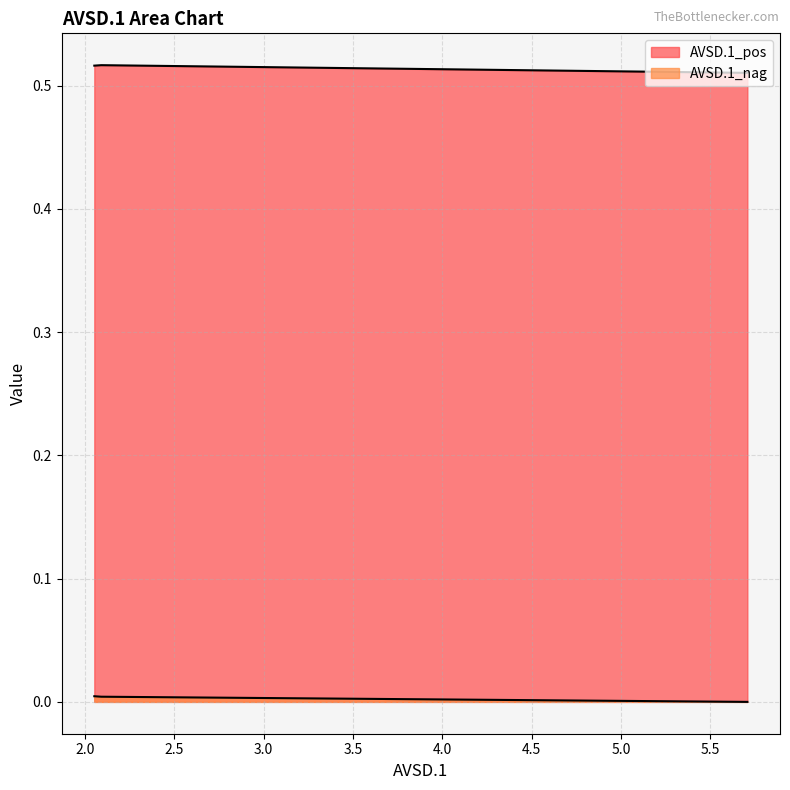

What are all the series names shown in the legend?

AVSD.1_pos, AVSD.1_nag